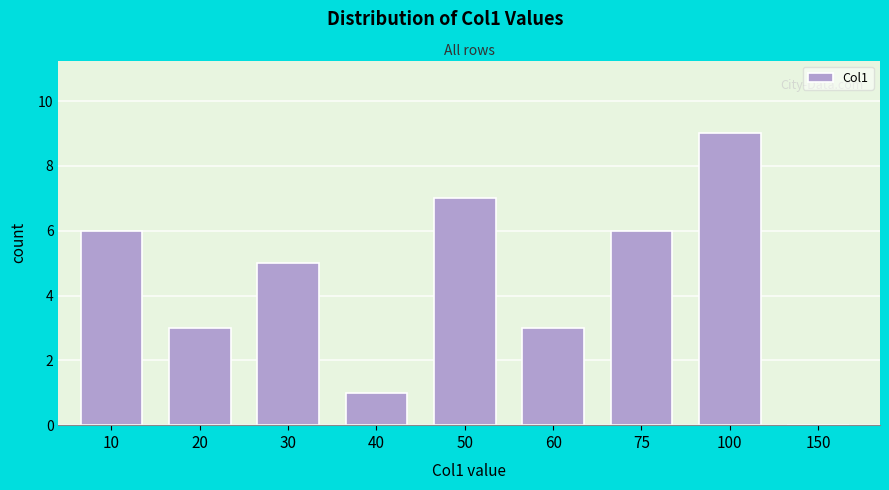

Reading left to right, what are all the values shown in this chart?

10=6	20=3	30=5	40=1	50=7	60=3	75=6	100=9	150=0